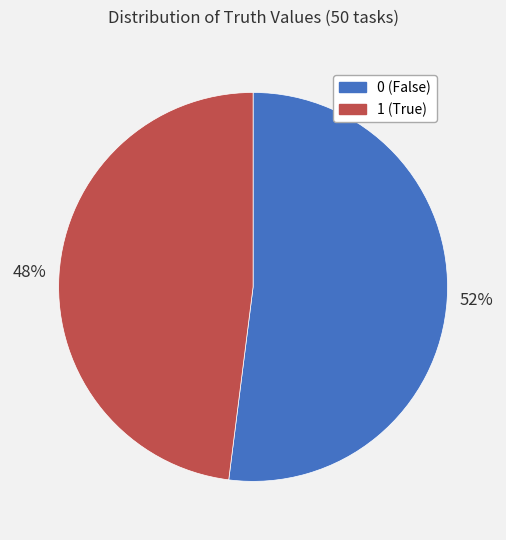

Does 1 represent more than half of the total?

No